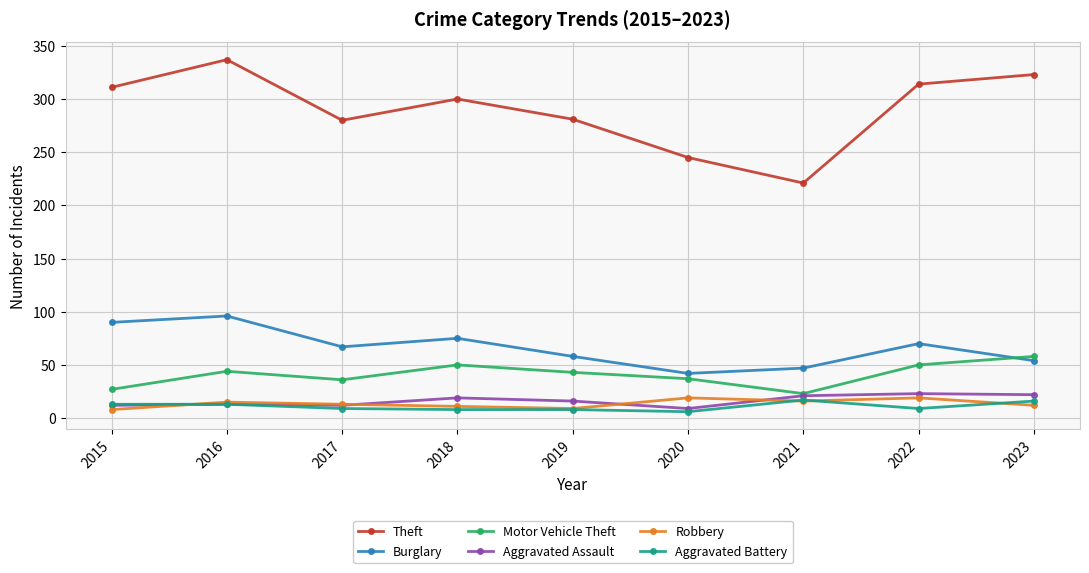

How many distinct data groups are displayed?

6